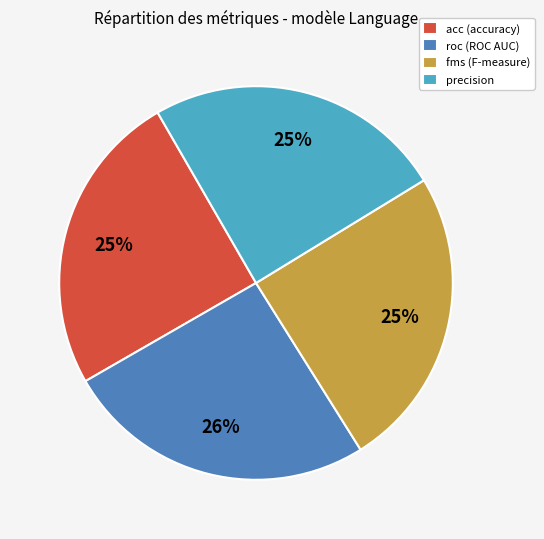

Combined, do acc (accuracy) and precision account for over 50%?

No